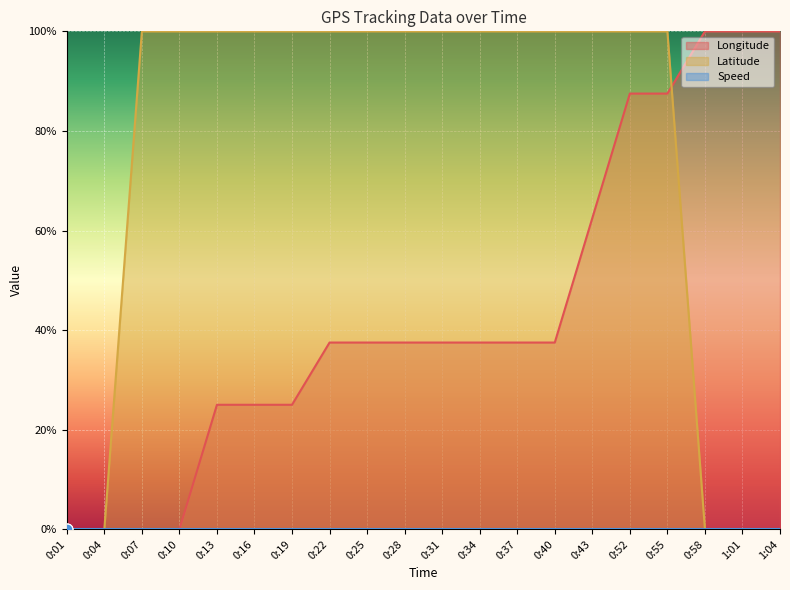

At which category is the sum across all series the highest?

0:52